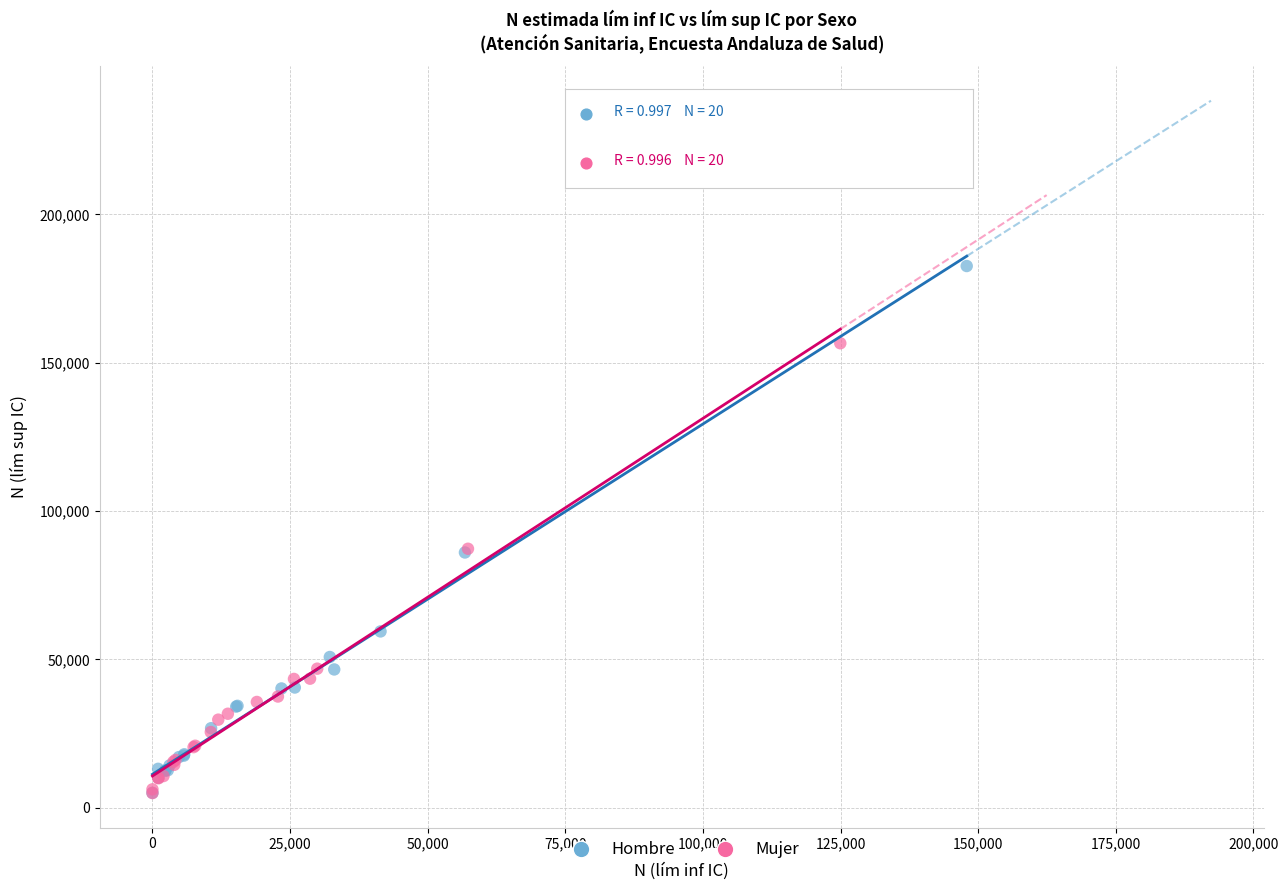

Which series has the widest spread of Y values?

Hombre